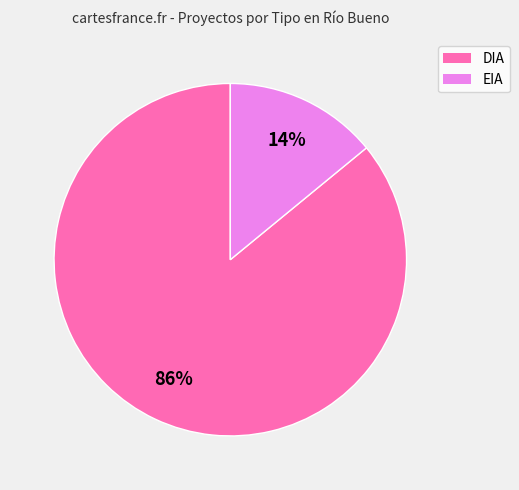

What is the ratio of the value at DIA to the value at EIA?

6.1